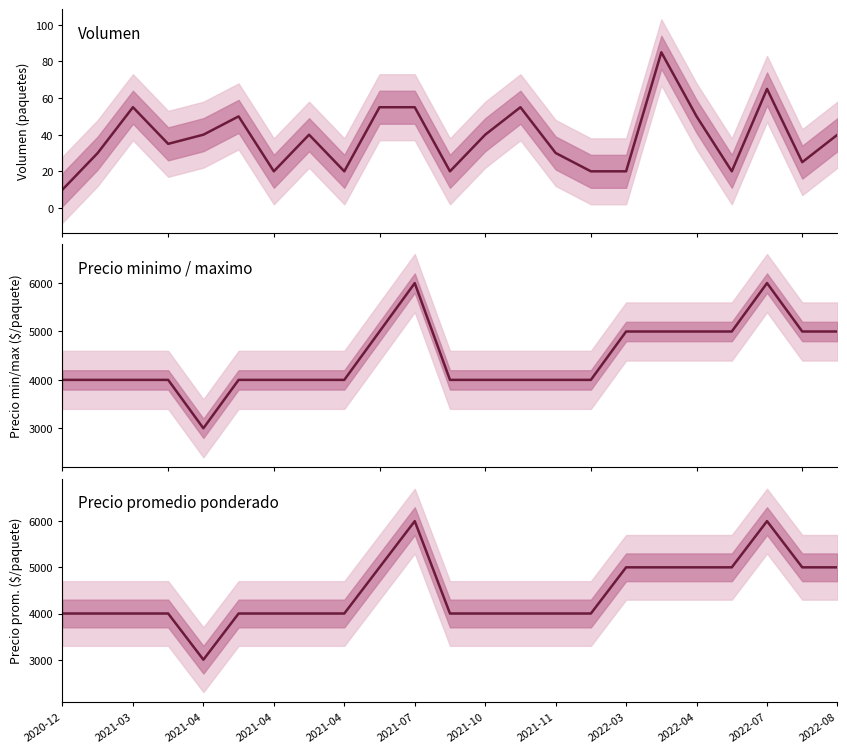

True or false: Precio minimo / maximo and Precio promedio ponderado cross at least once.

False